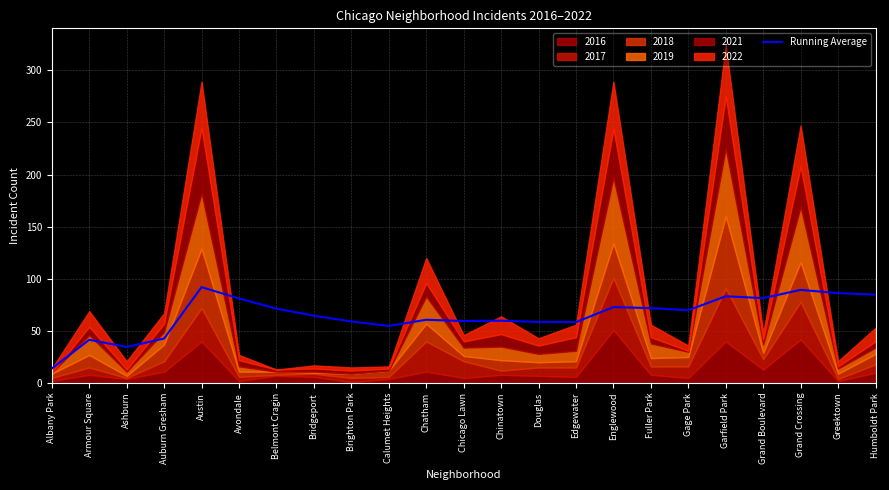

How many interior local peaks (higher than both neighbors) does the data have?

7